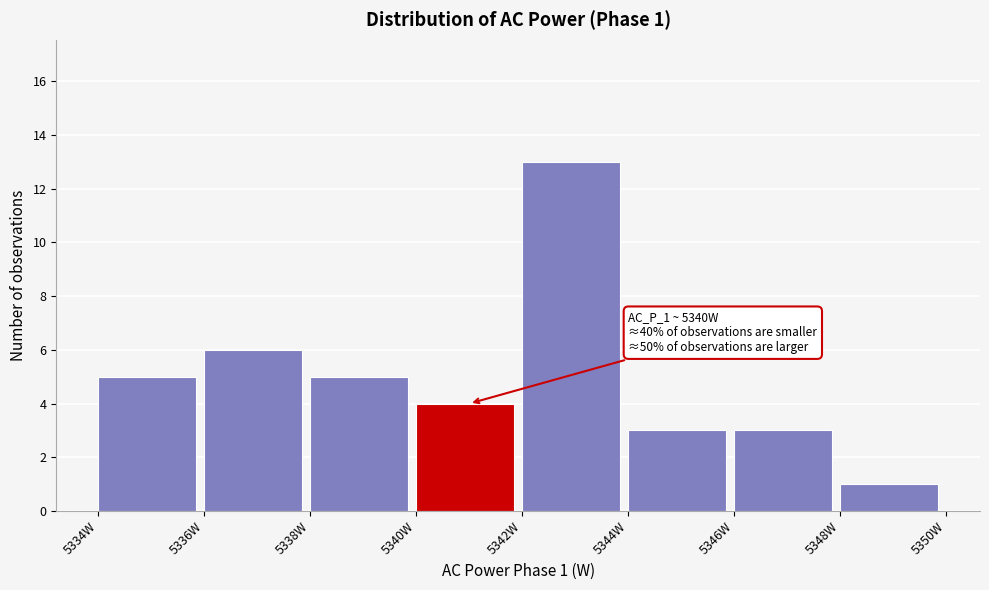

Over which range of the x-axis is the bar tallest?

5342 to 5344